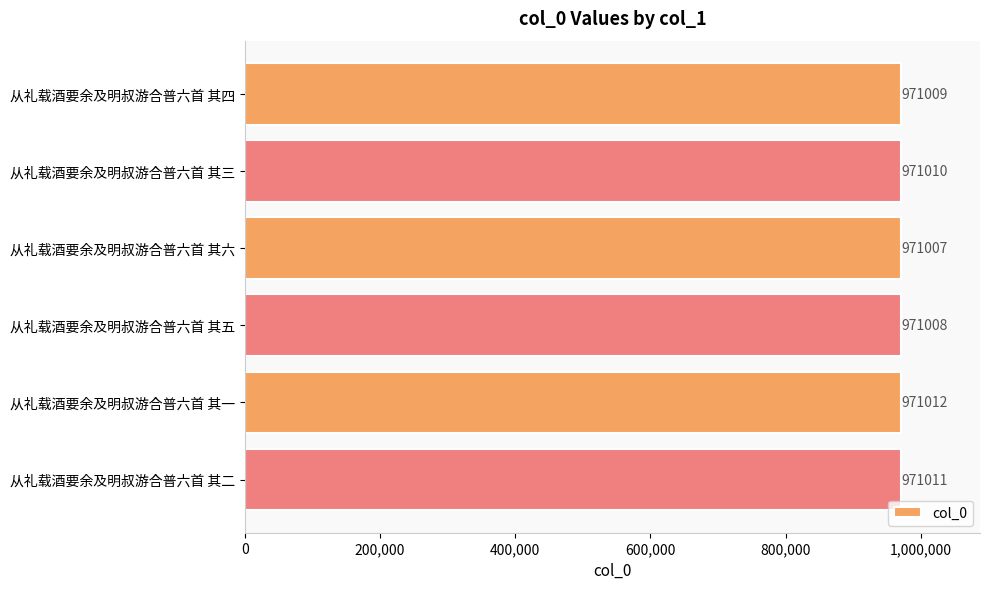

At which category does the chart reach its minimum across all series?

从礼载酒要余及明叔游合普六首 其六